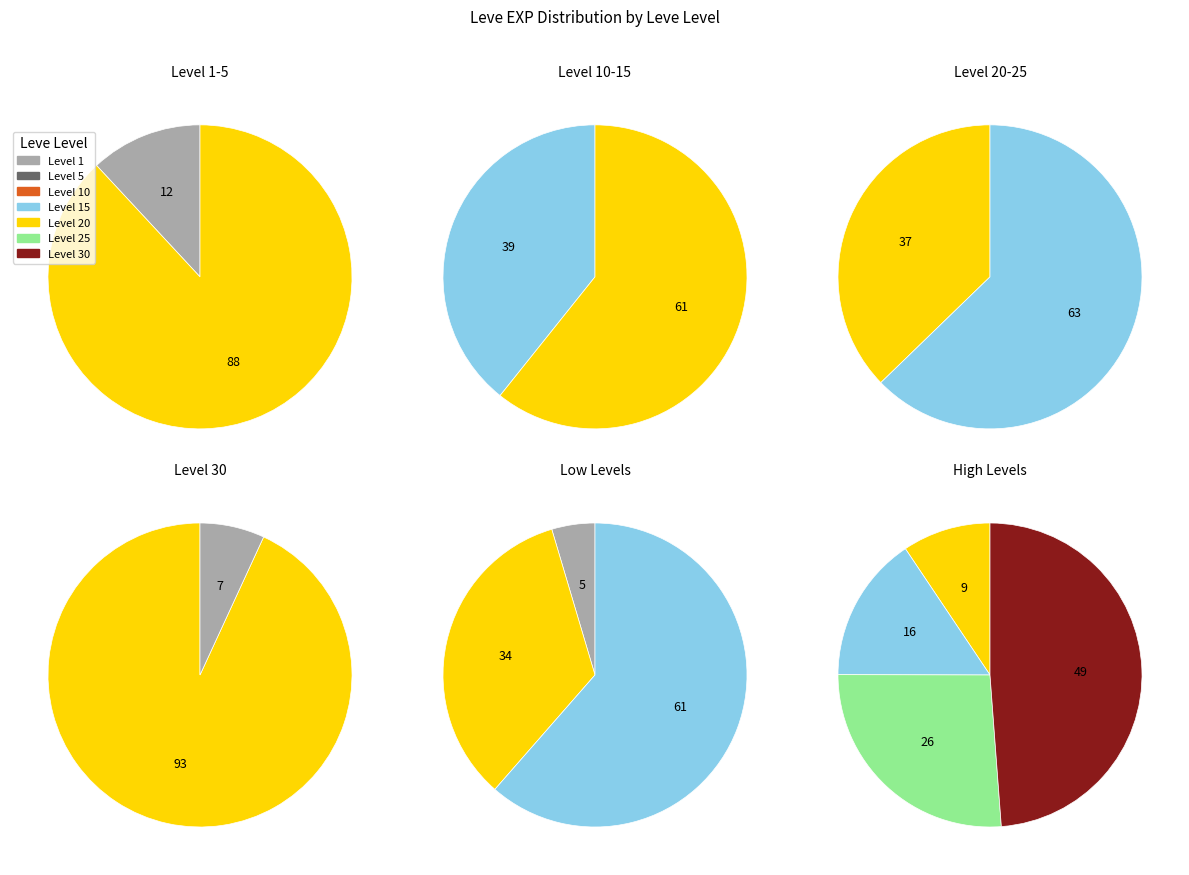

How many segments does this pie chart have?

7